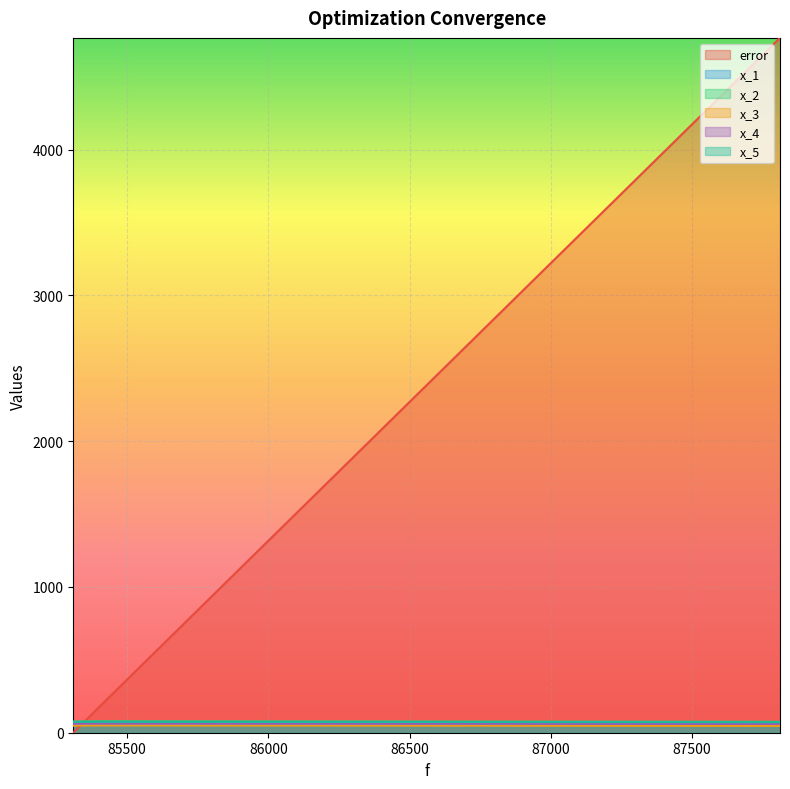

What are all the series names shown in the legend?

error, x_1, x_2, x_3, x_4, x_5